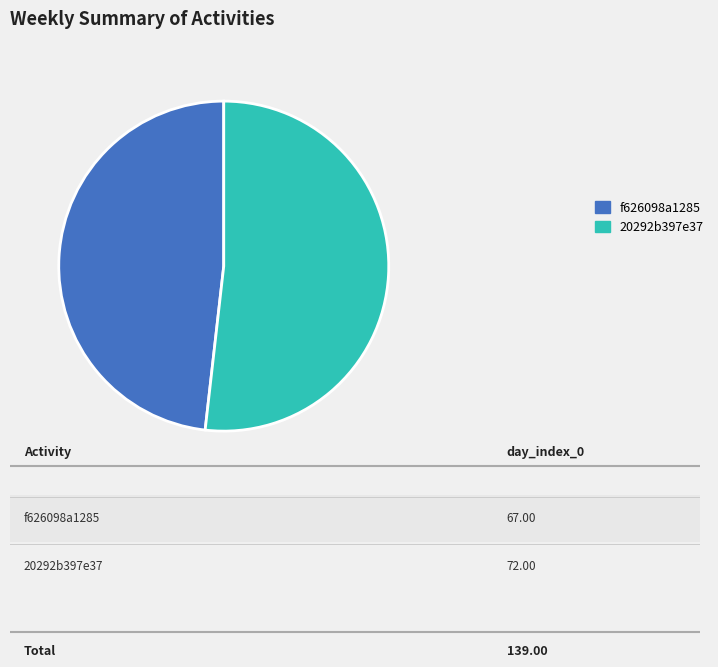

What is the ratio of the value at f626098a1285 to the value at 20292b397e37?

0.9